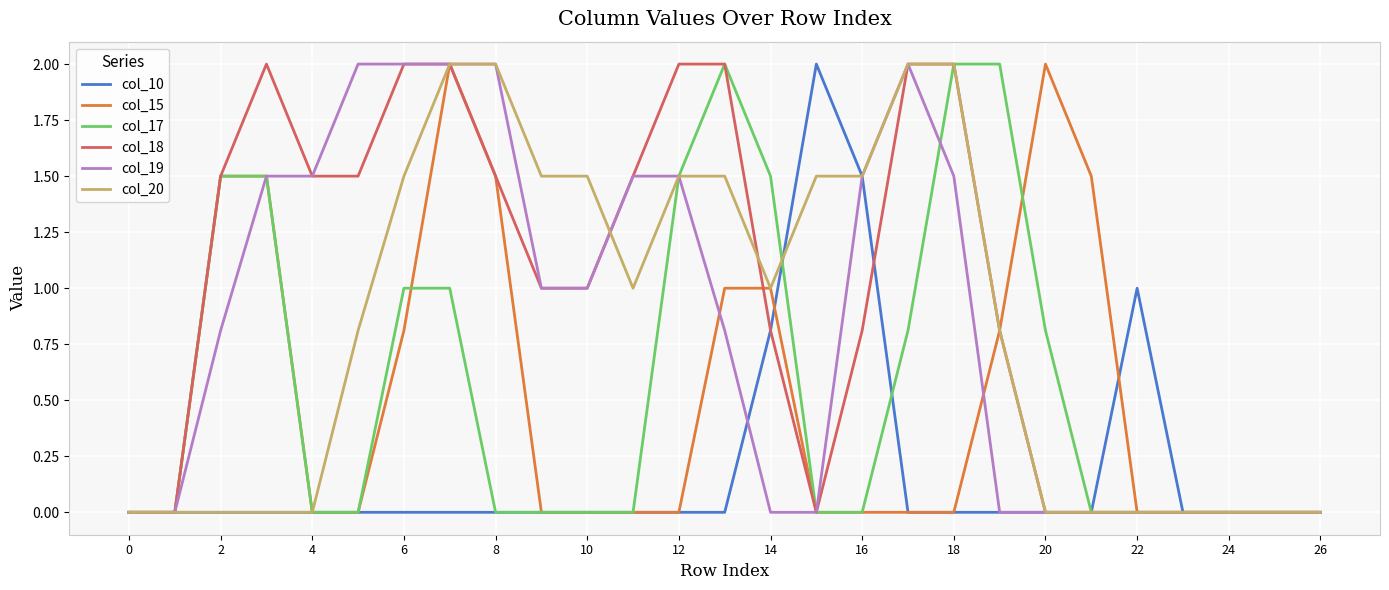

What is the difference between the second highest and minimum values in the col_19 series?

2.0